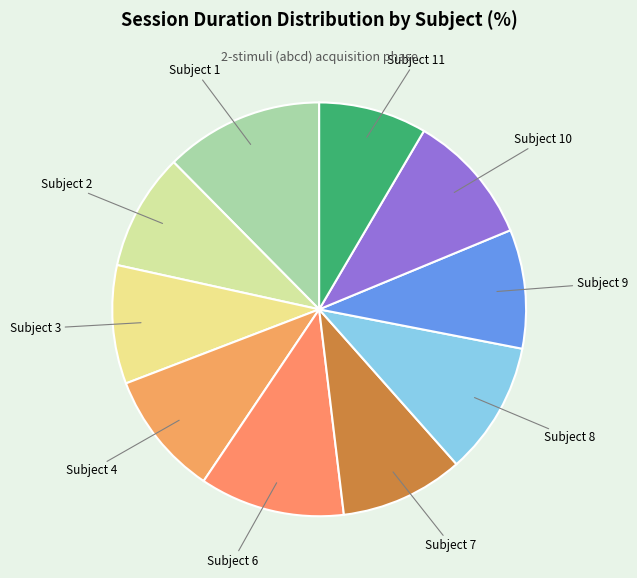

Is it true that Subject 2 is 16% of the pie?

False